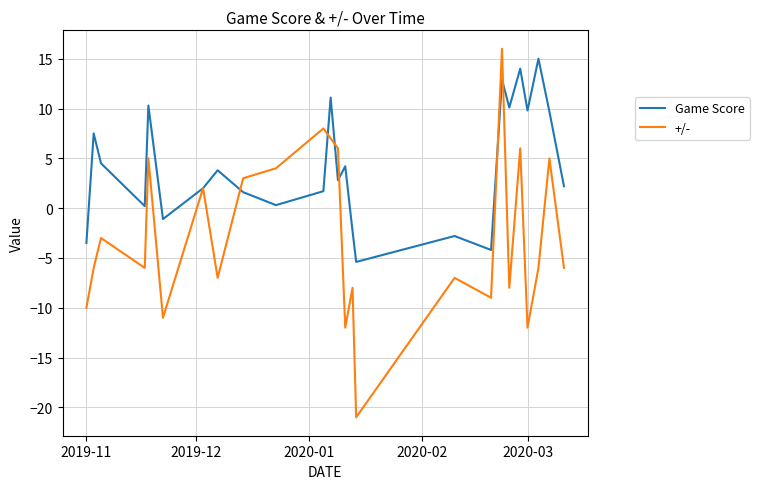

Which series has the largest total across all categories?

Game Score